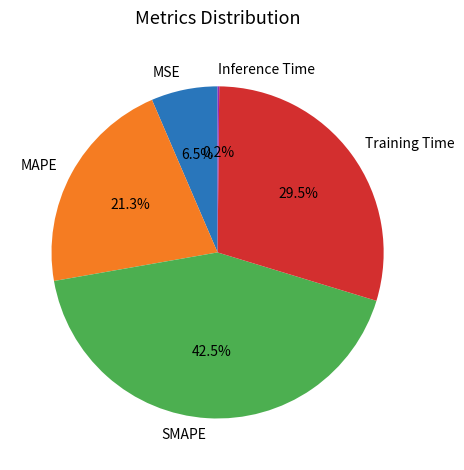

Which category has the biggest portion of the pie?

SMAPE